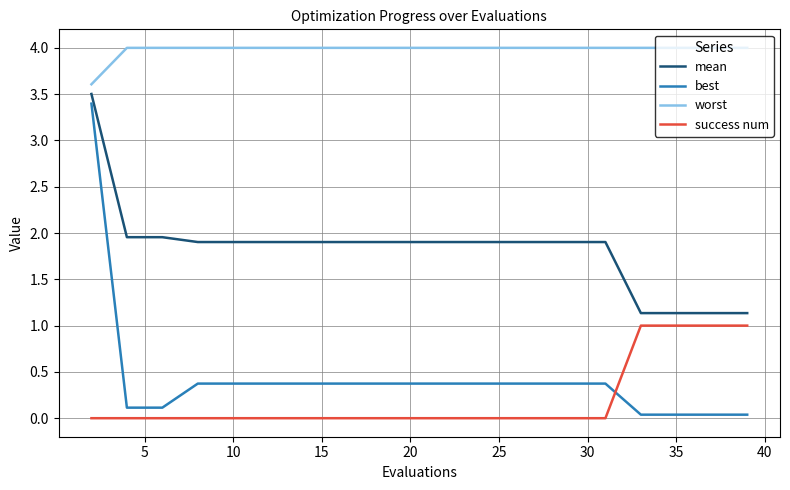

True or false: success num and worst cross at least once.

False